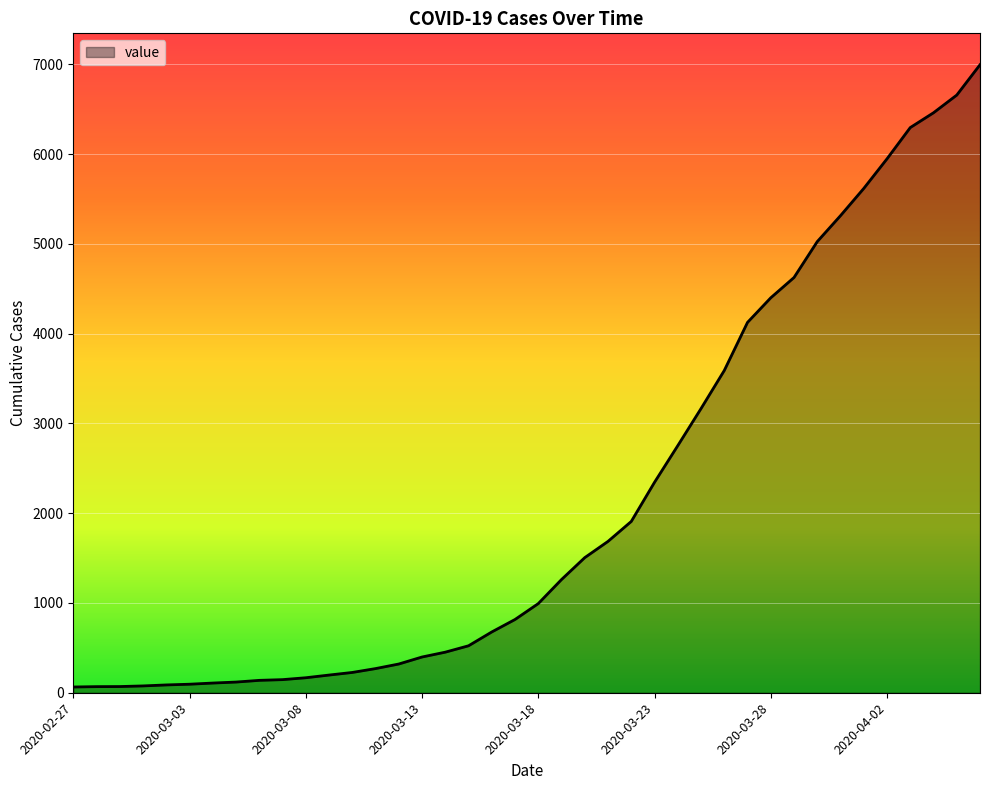

What is the greatest value displayed?

6995